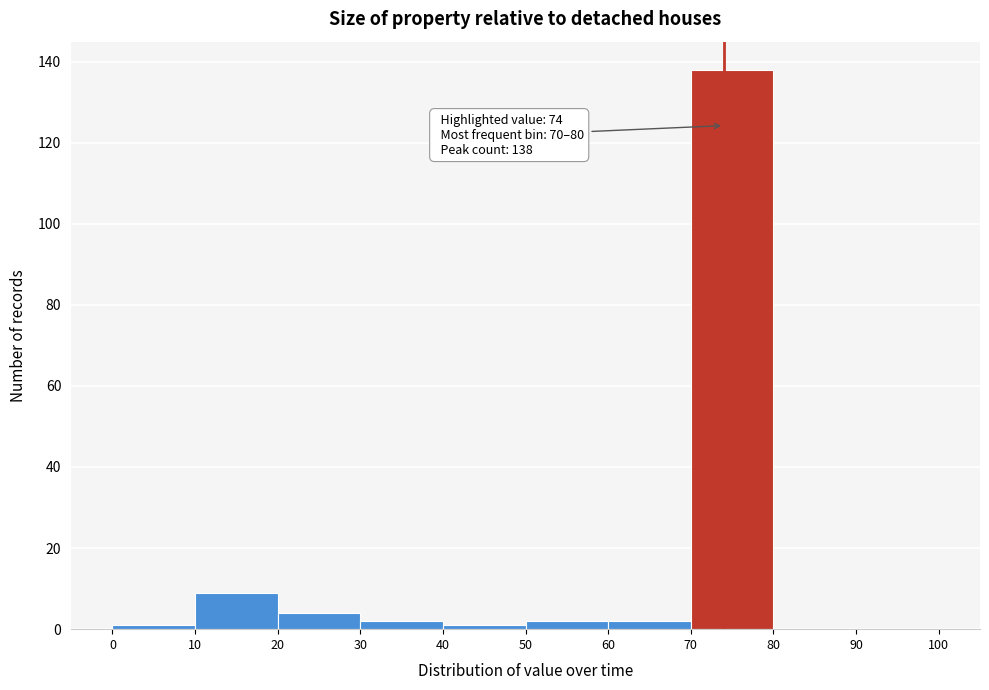

Over which range of the x-axis is the bar tallest?

70 to 80